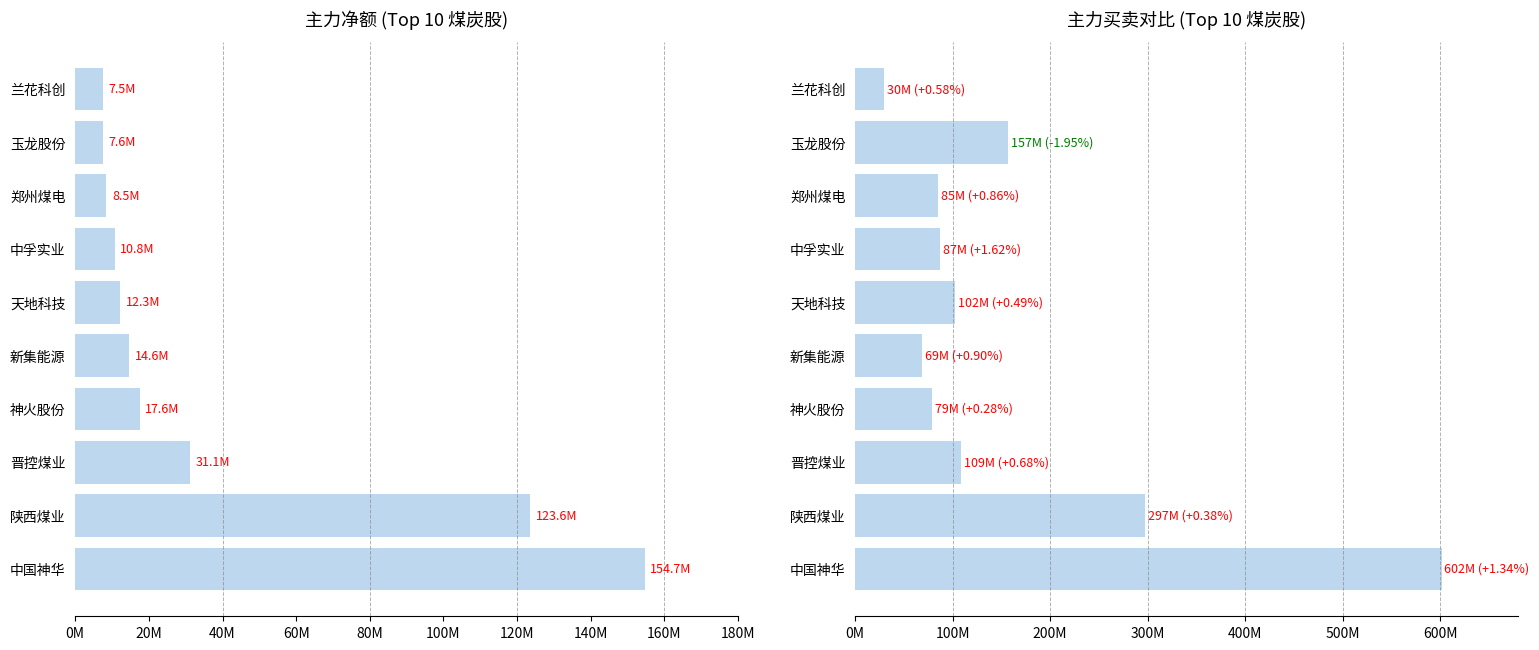

Rank the series by their maximum value, from lowest to highest.

净额, 主力买